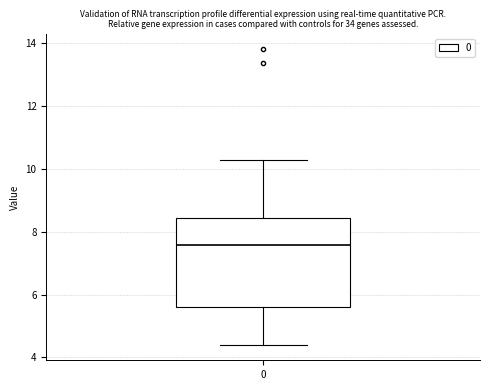

Where does the lower whisker of the box at x = 0 end on the y-axis? The values are not printed on the chart, so give them approximately, as read against the axis.

4.4